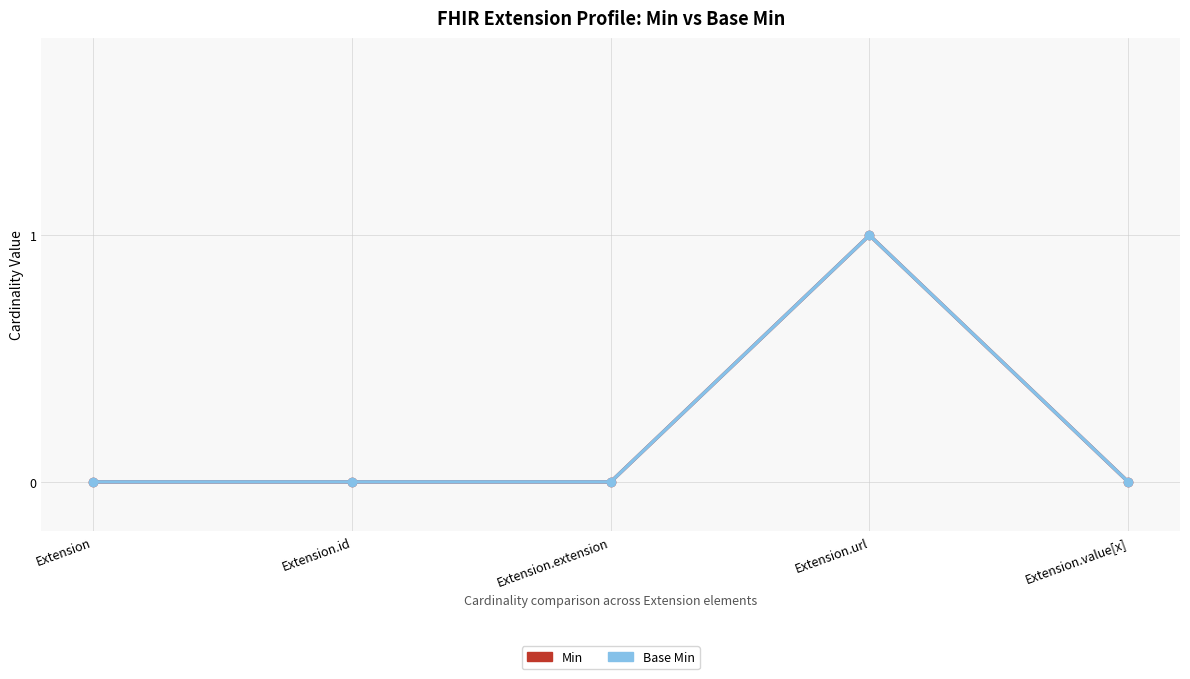

Which label corresponds to the smallest value in the chart?

Extension